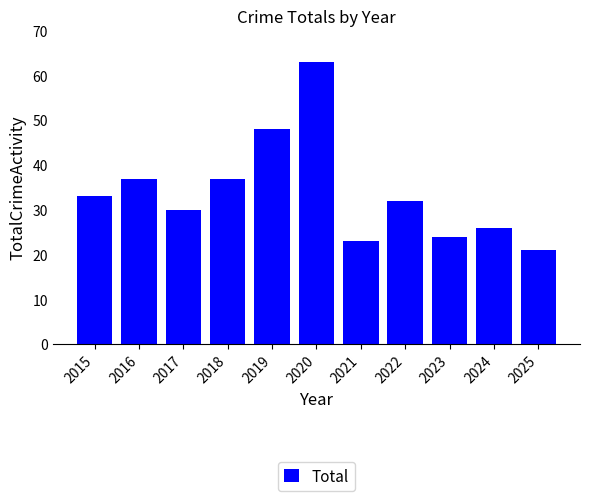

What is the average value?

34